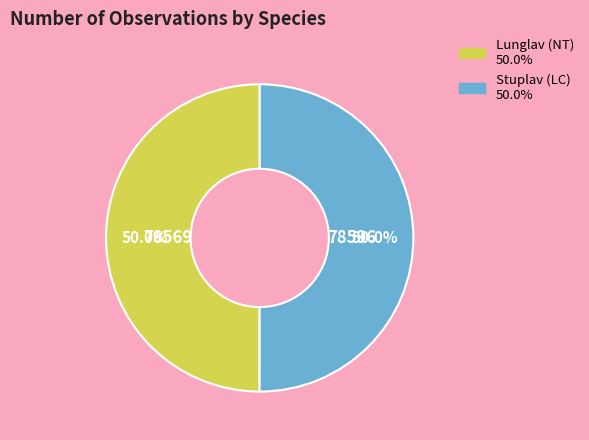

Approximately how many times larger is the value at Lunglav (NT) compared to Stuplav (LC)?

1.0